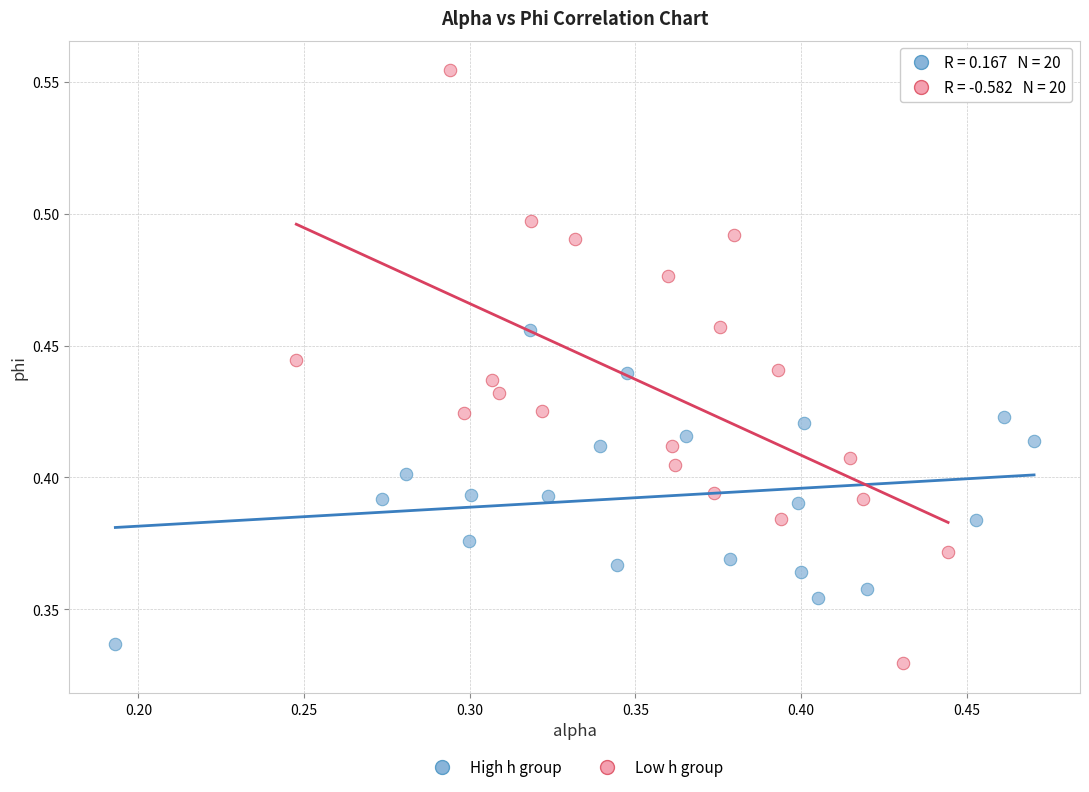

Which series has the largest Y range (max minus min)?

Low h group